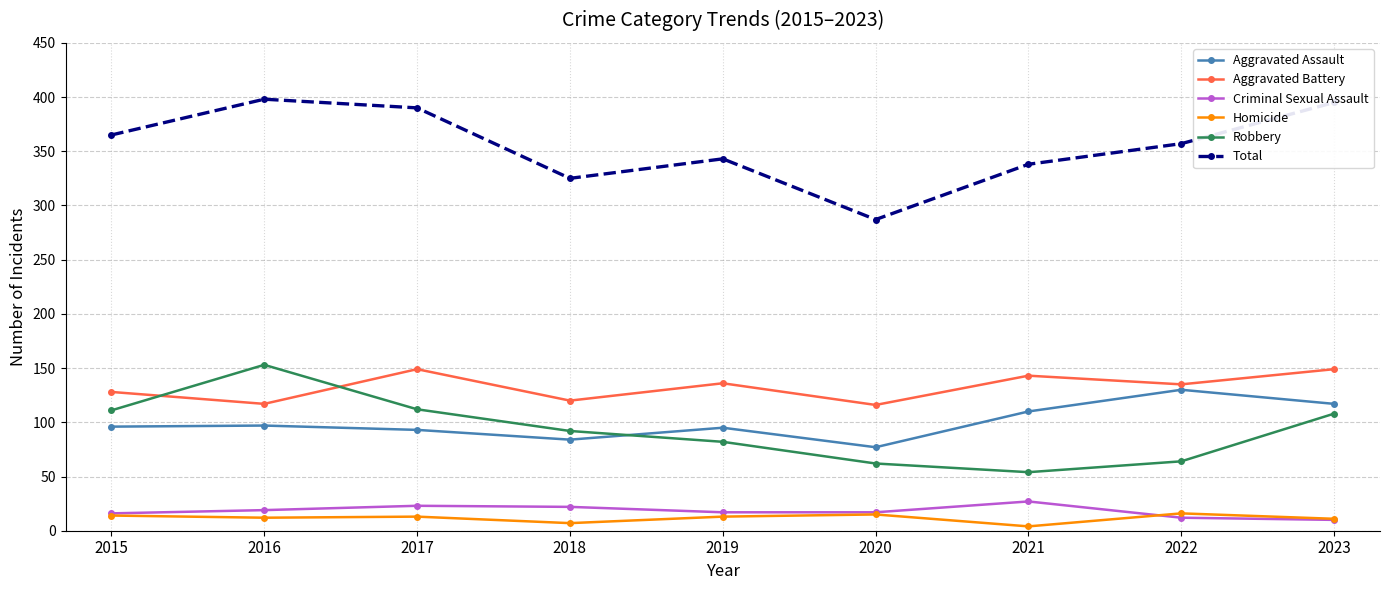

True or false: Aggravated Battery has more than 1 interior local peaks.

True